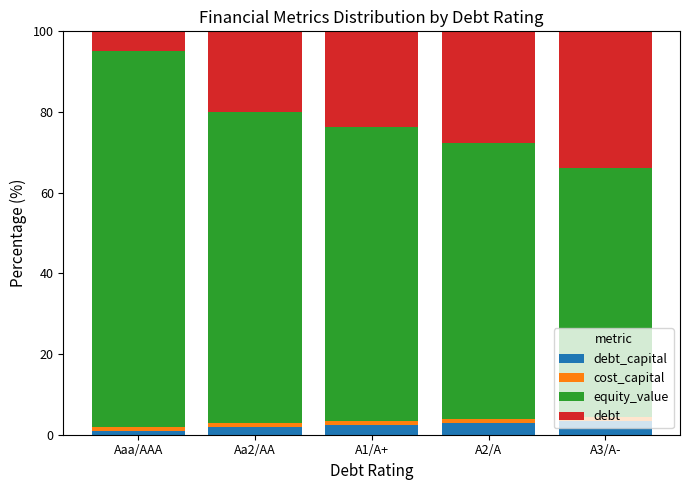

Which series has the widest spread of values?

equity_value